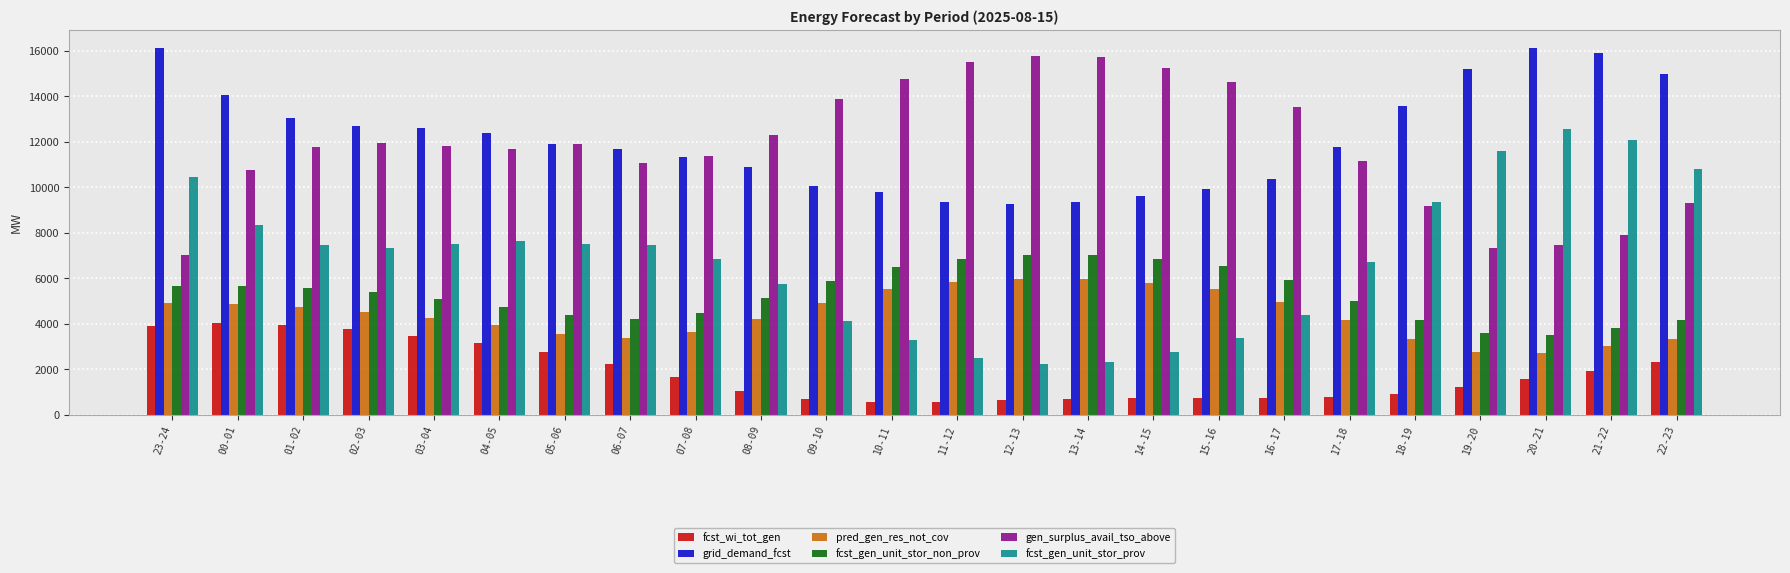

What is the greatest value displayed?

16133